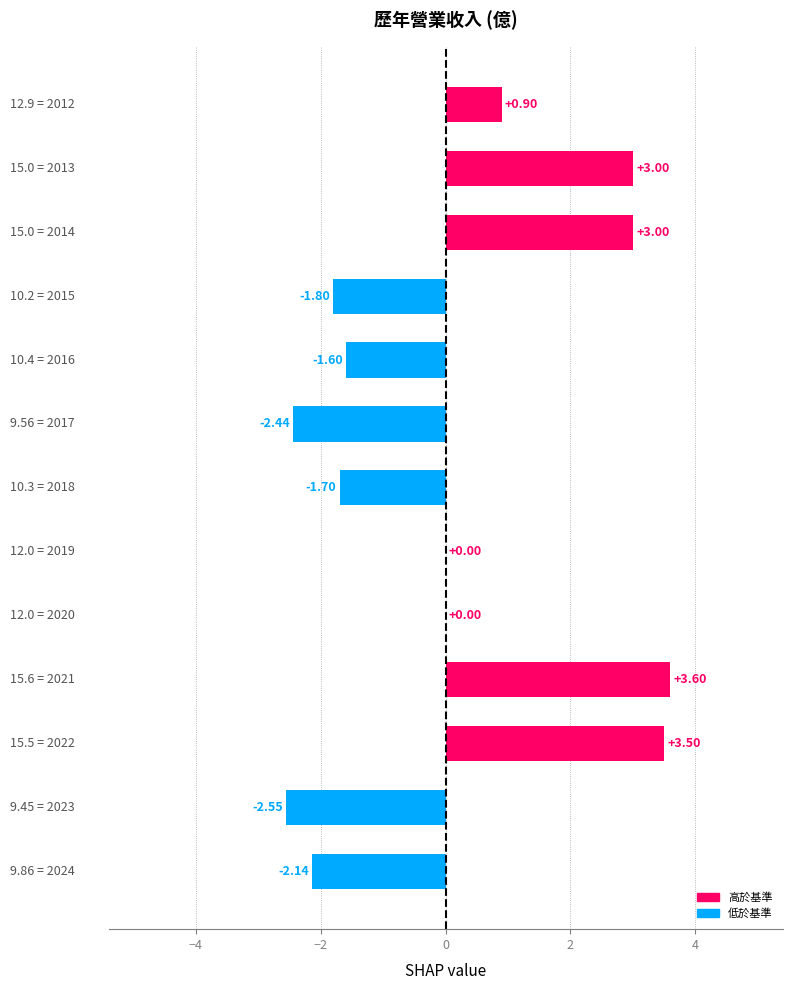

What is the sum of all values?

1.8